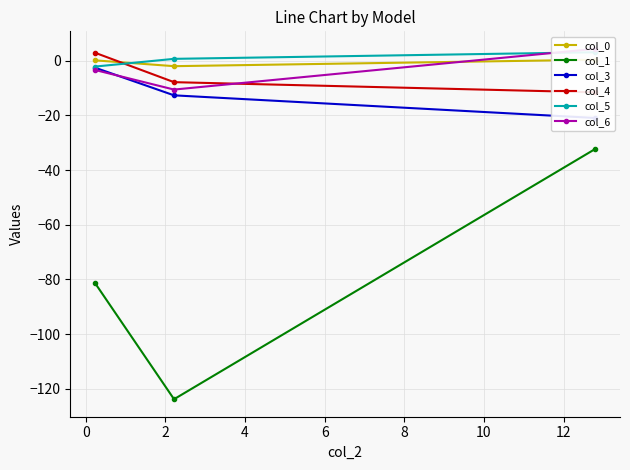

How many data points in col_1 are less than -81?

2